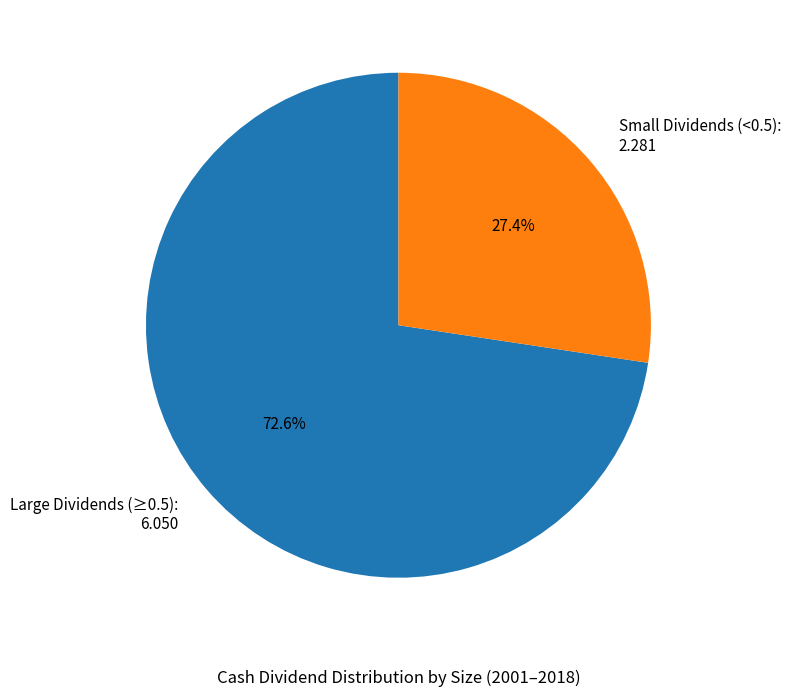

What is the smallest slice in the pie chart?

Small Dividends (<0.5): 2.281